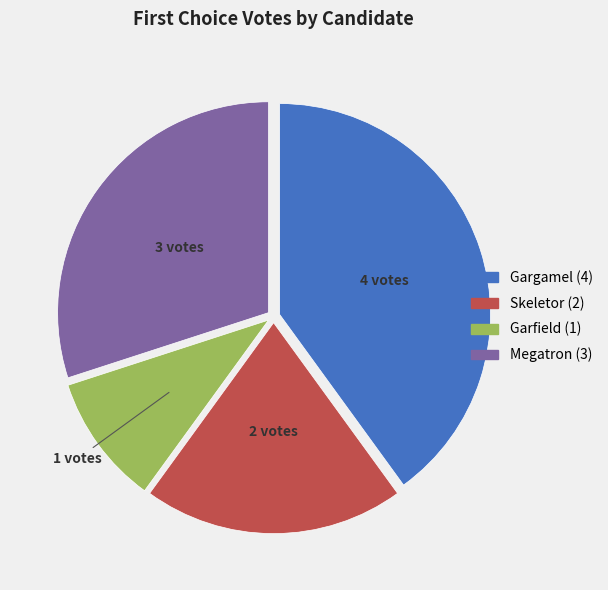

Is there a majority slice in this chart?

No